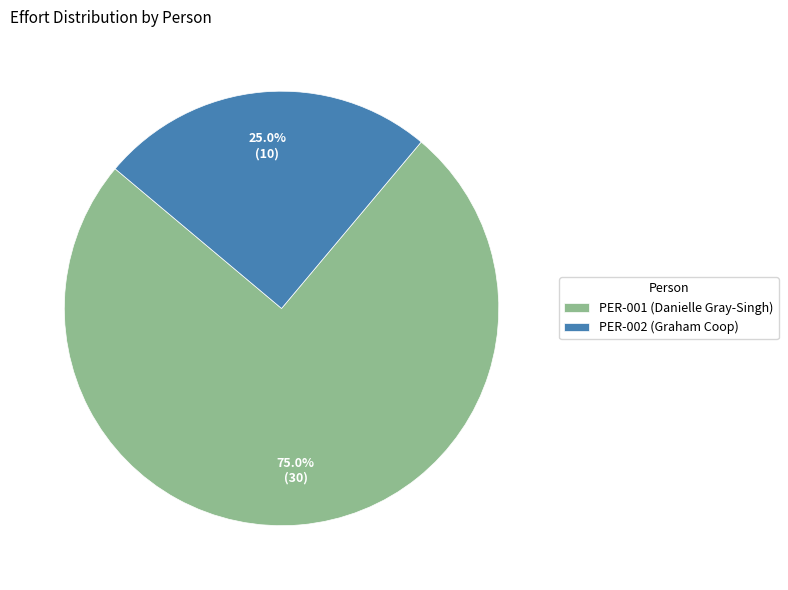

What percentage is the PER-002 (Graham Coop) slice, to the nearest percent?

25%